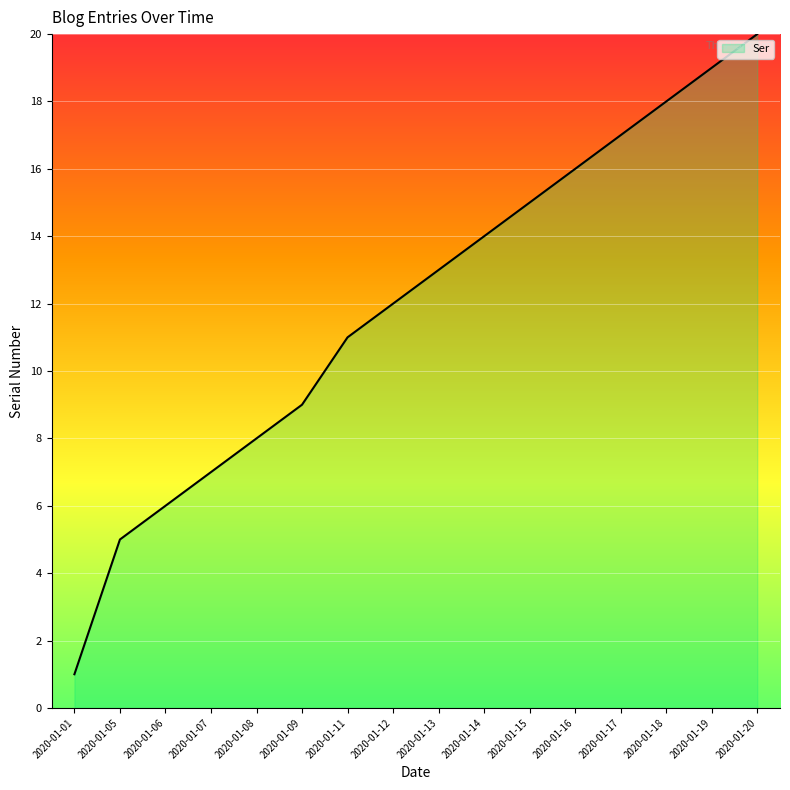

Read the value at 2020-01-11, to the nearest 10.

10